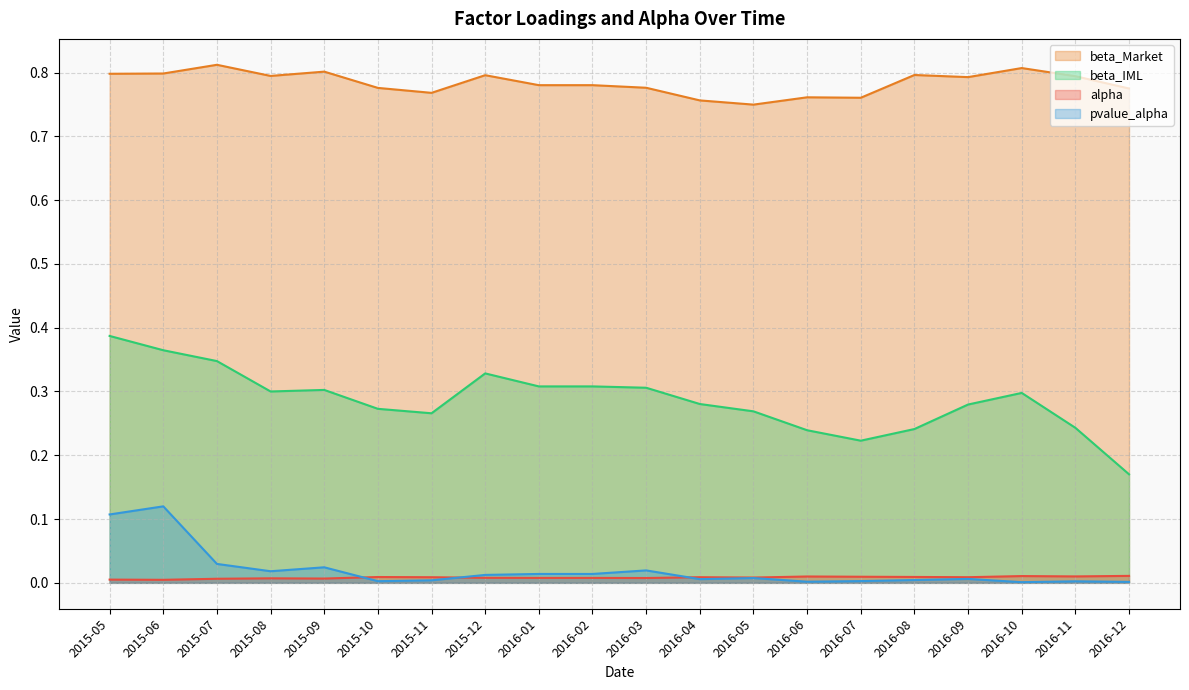

What value does the beta_IML series have at 2016-10?

0.3